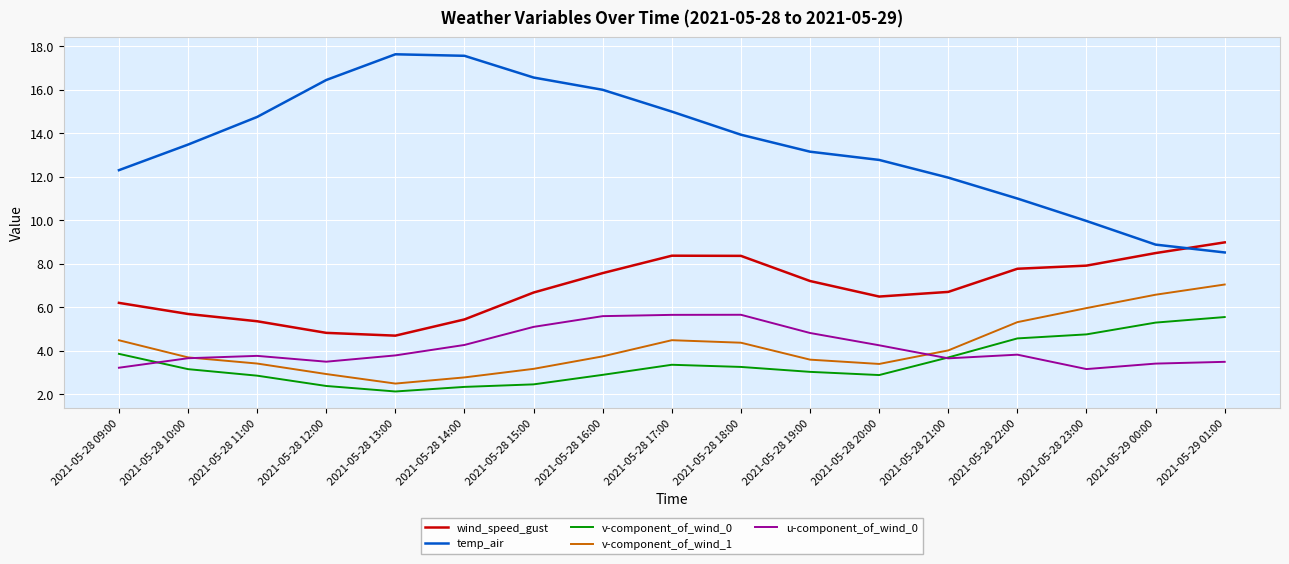

What is the average value of the v-component_of_wind_1 series?

4.2